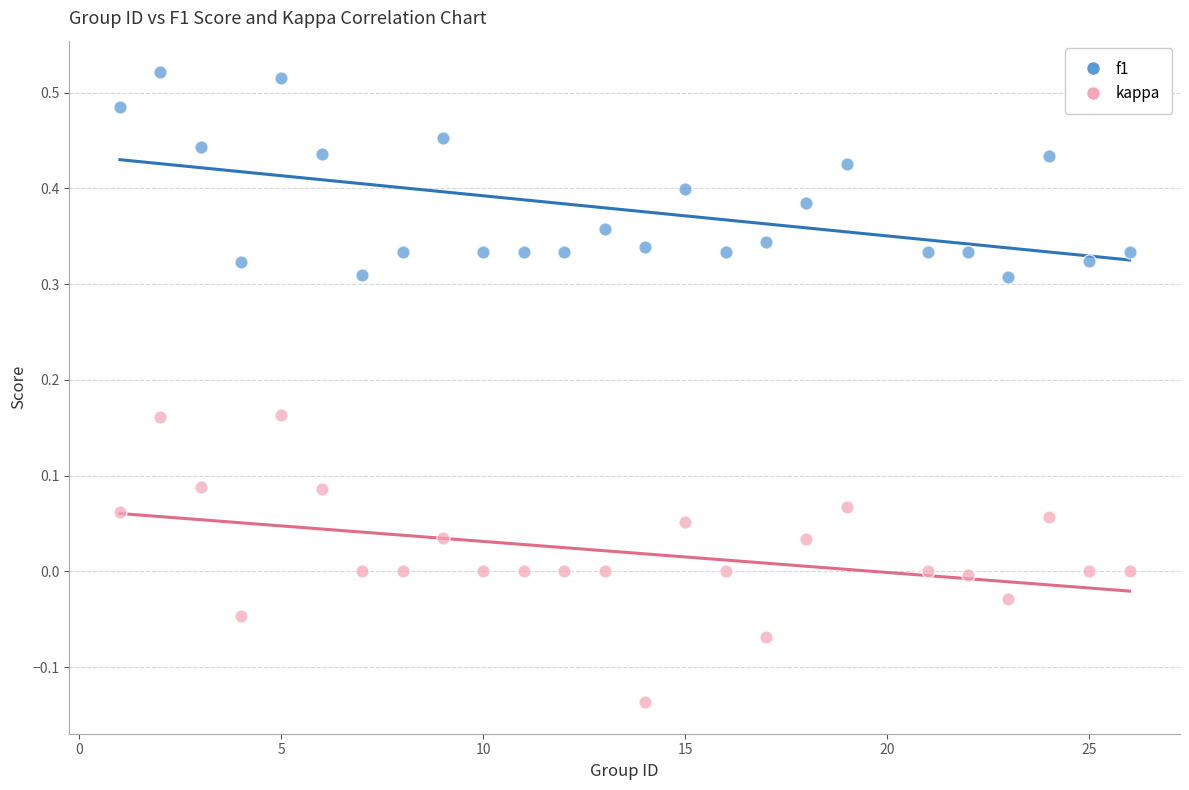

Across all data points, what is the range of X values (max minus min)?

25.0